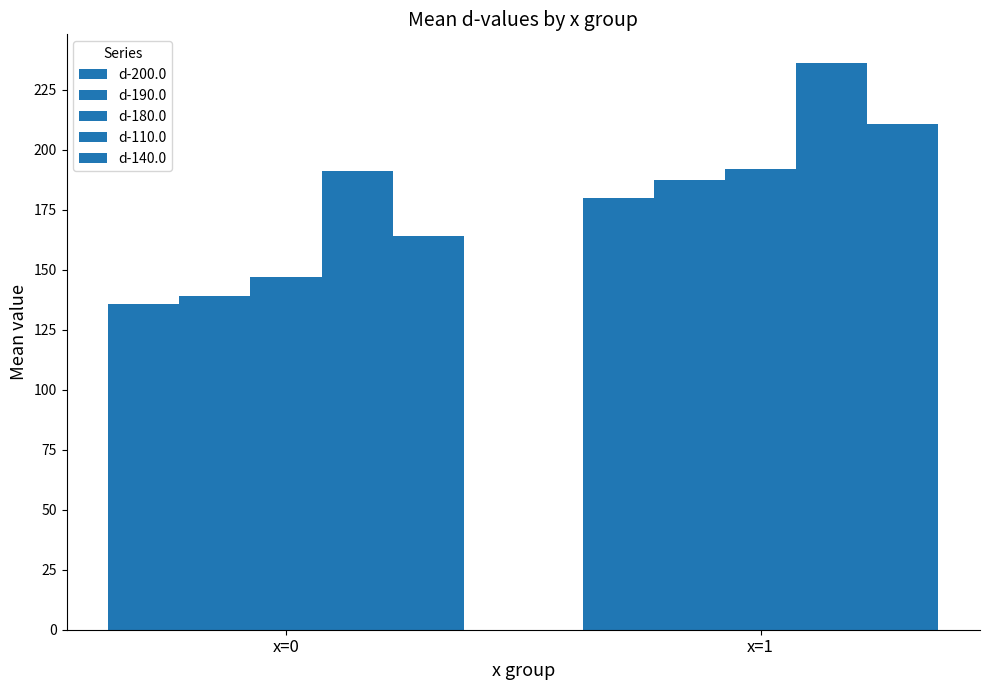

What is the sum of all d-140.0 values?

374.7